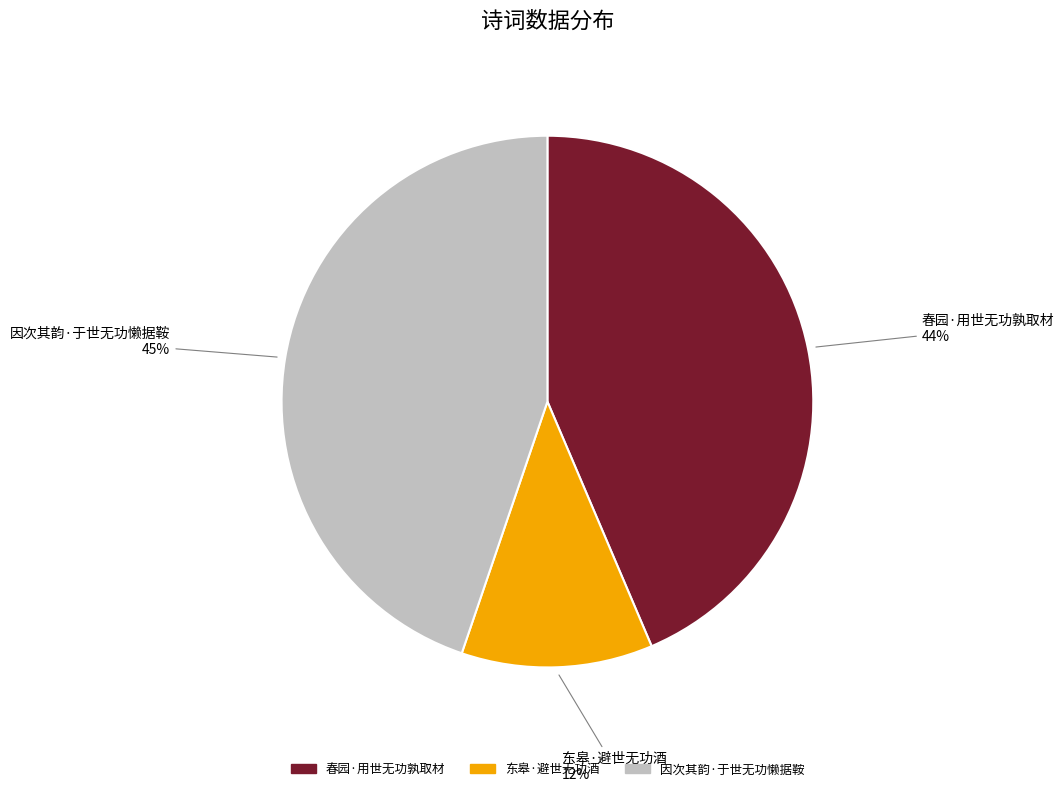

Does any single category account for the majority?

No